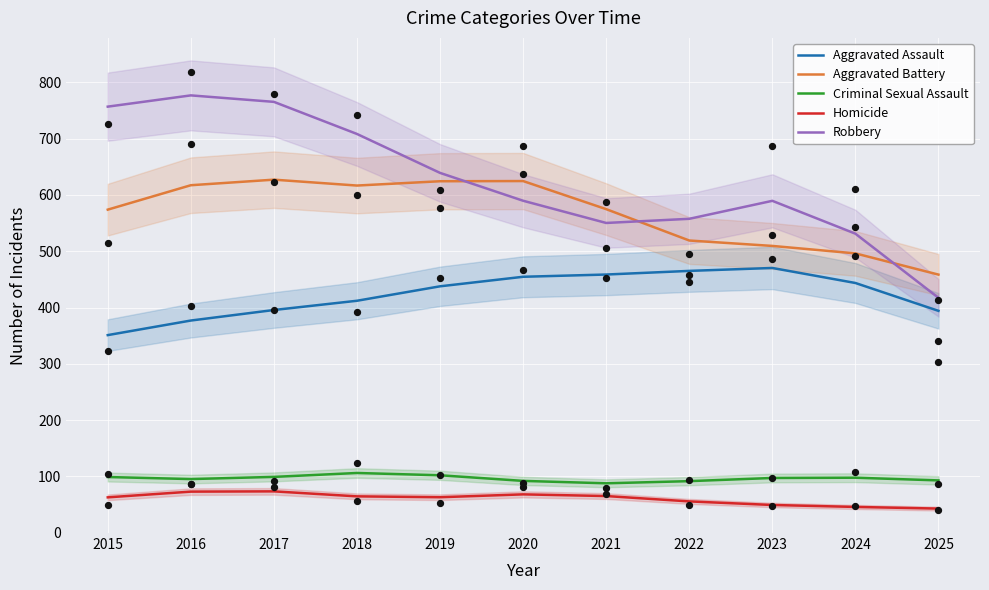

Which series has the largest total across all categories?

Robbery